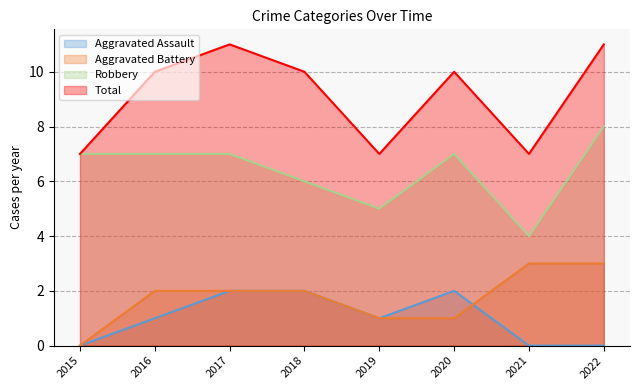

True or false: Total has more than 0 interior local peaks.

True